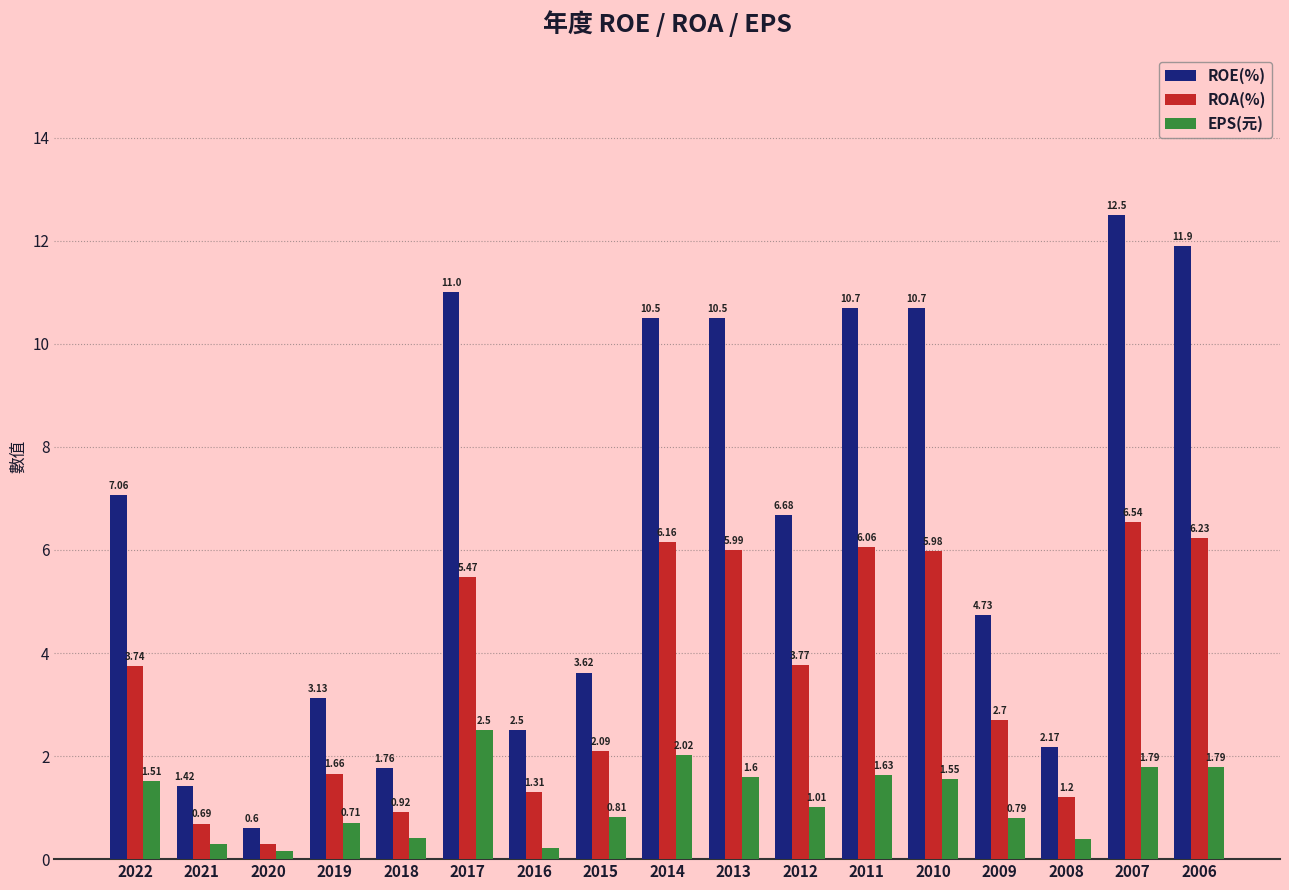

The value of ROA(%) at 2017 is 8.9. True or false?

False